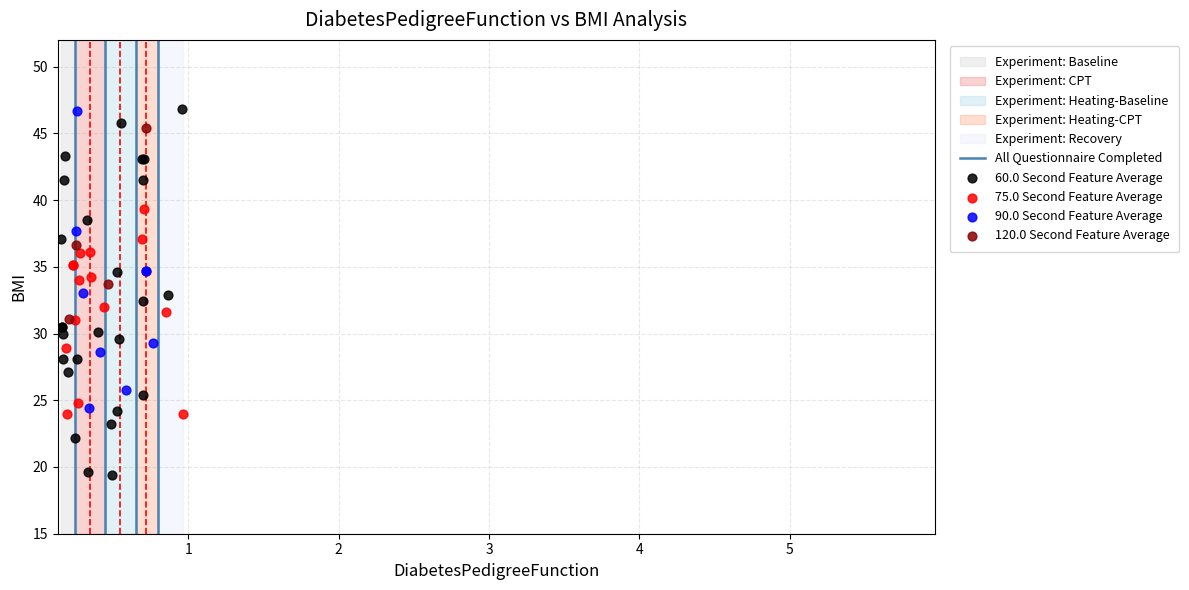

Which series has the largest Y range (max minus min)?

60.0 Second Feature Average